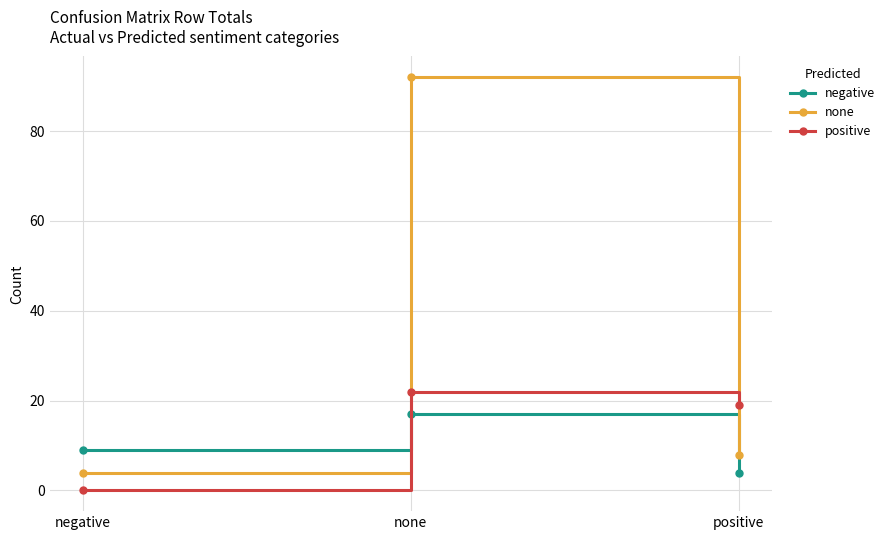

How many lines are shown in the chart?

3